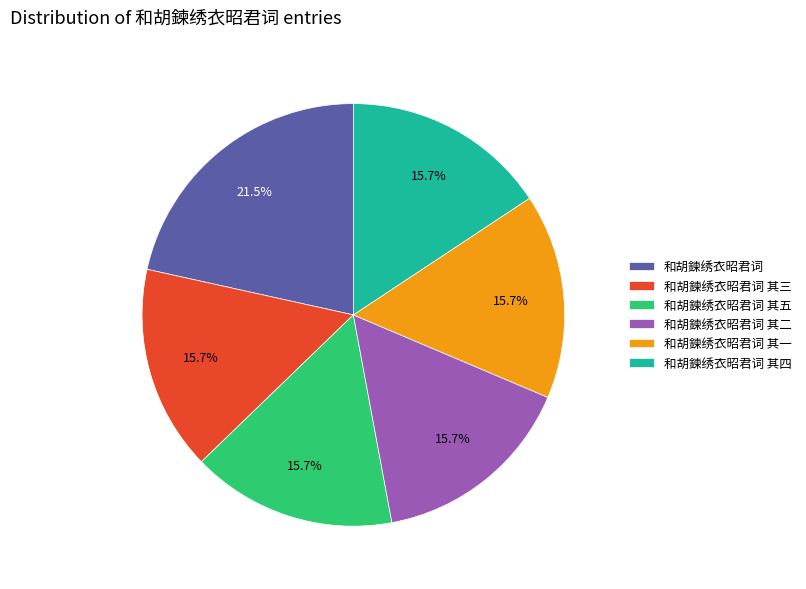

Count the number of slices in the pie.

6